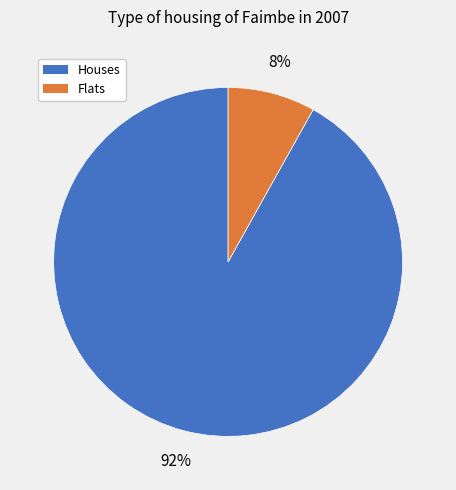

To the nearest percent, what is the difference between the largest and smallest slice percentages?

84%